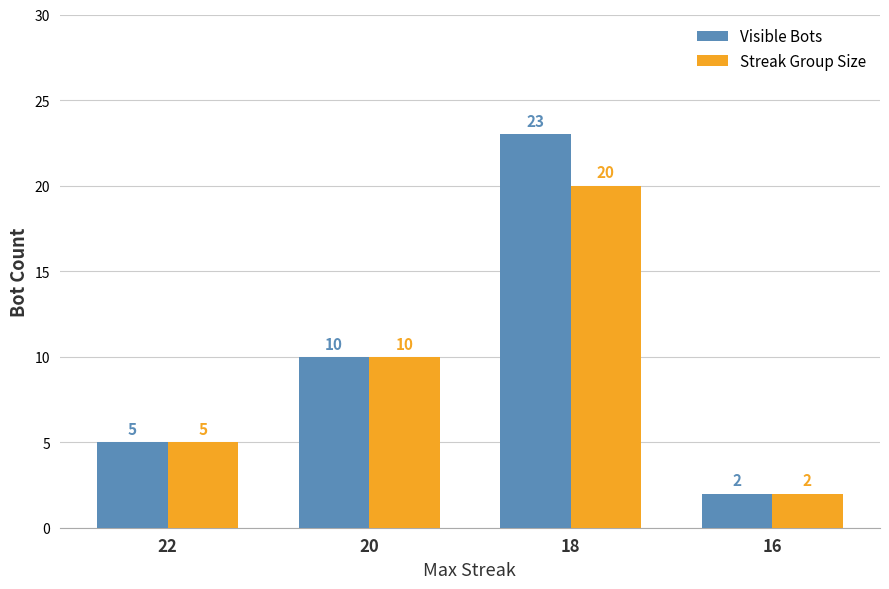

How many bars are there in total?

8